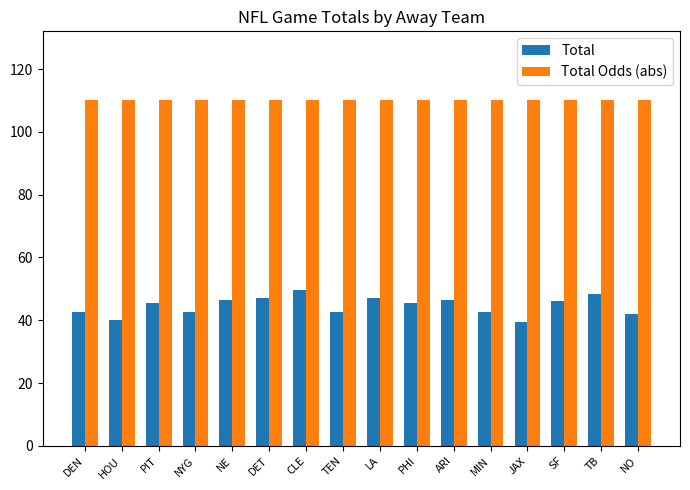

What value does the Total series have at ARI?

46.5